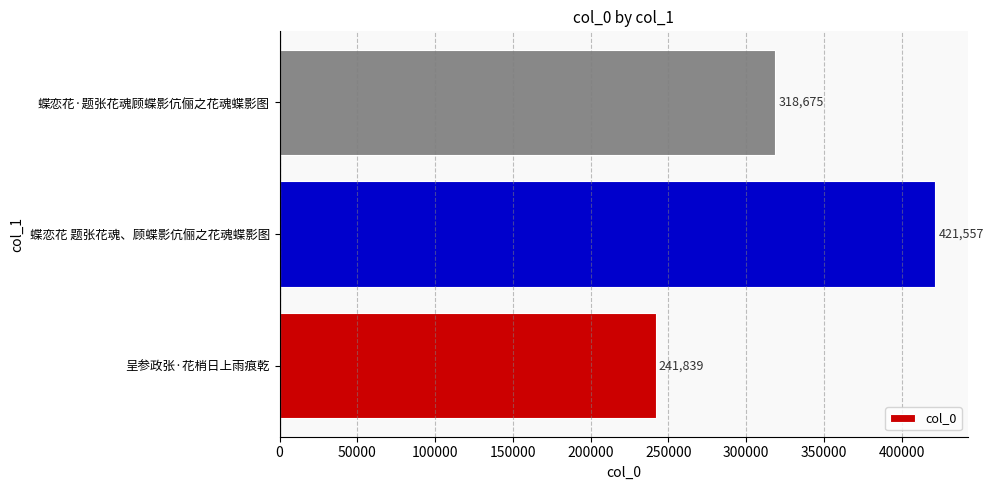

What is the maximum value shown in the chart?

421557